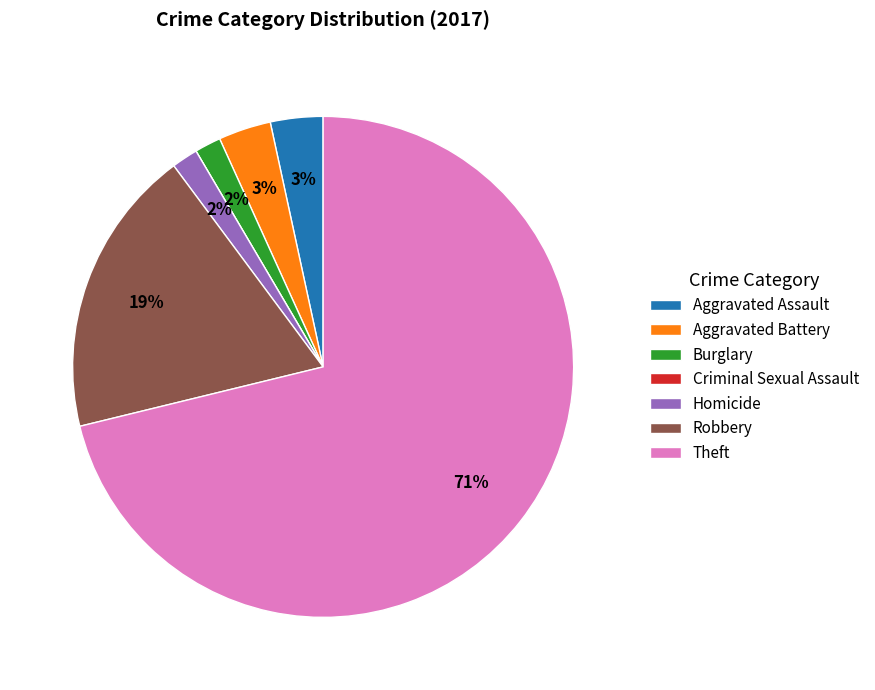

Between Homicide and Aggravated Battery, which is larger?

Aggravated Battery